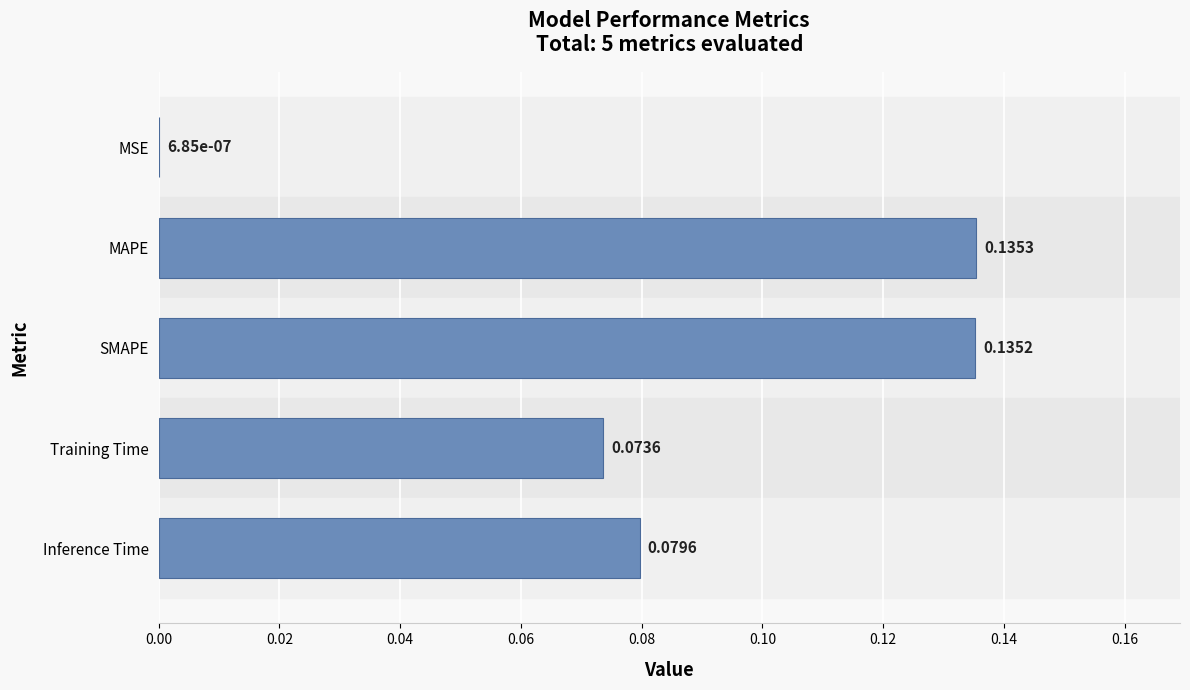

Which category has the highest value across all series?

MAPE